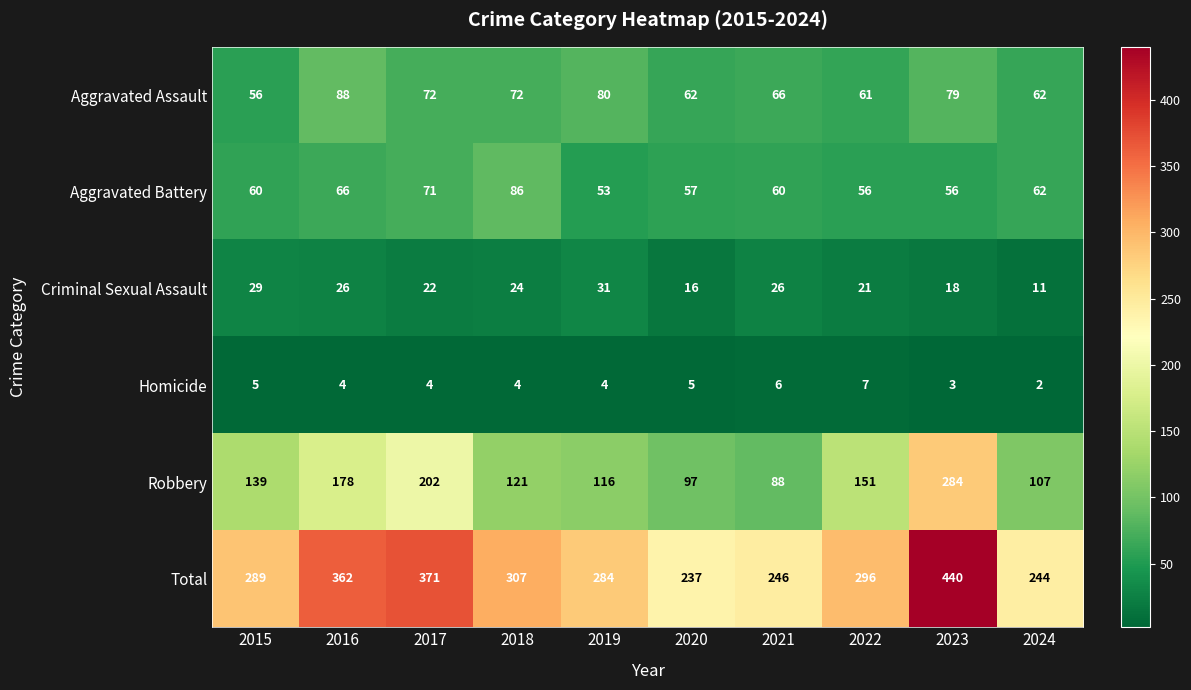

Which category has the lowest value in the Homicide series?

2024